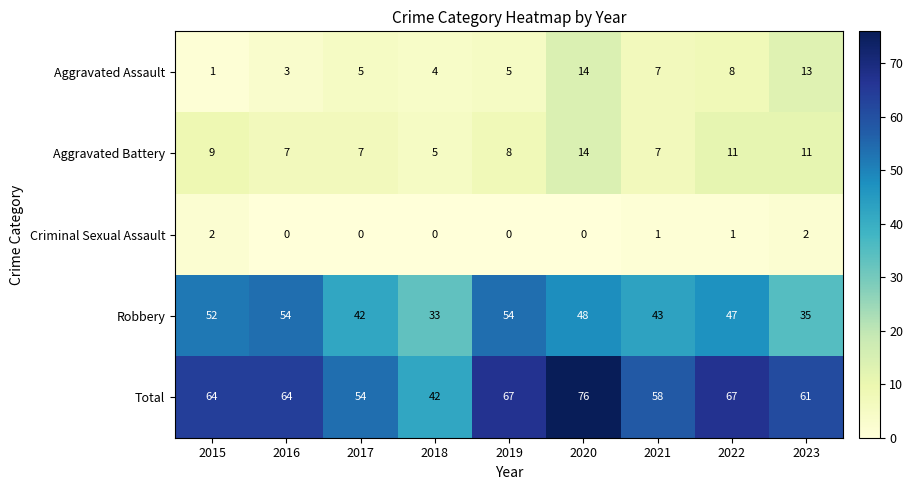

The Aggravated Assault series shows 14 at 2020. True or false?

True